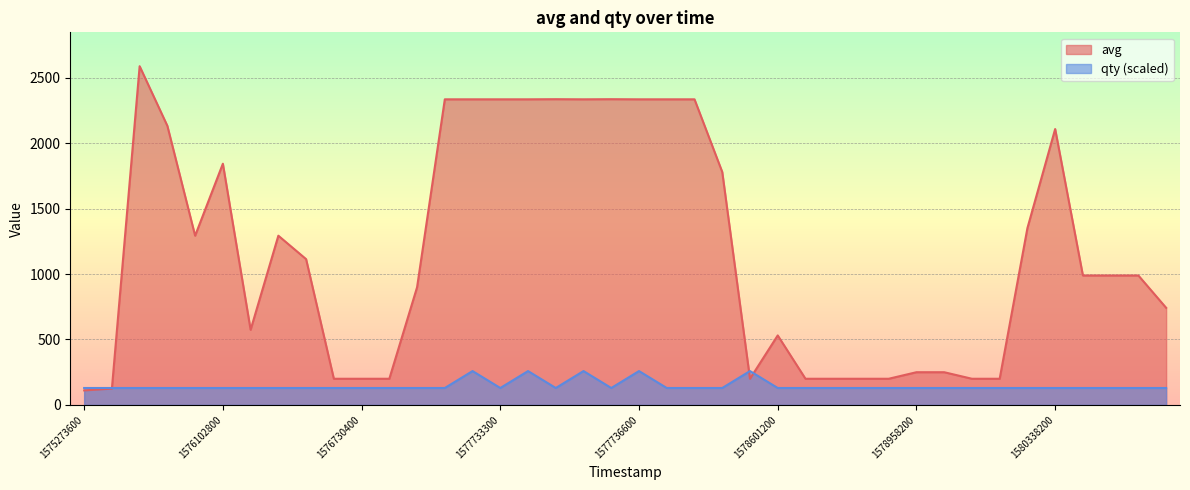

List the series in order of their peak value, lowest first.

qty (scaled), avg